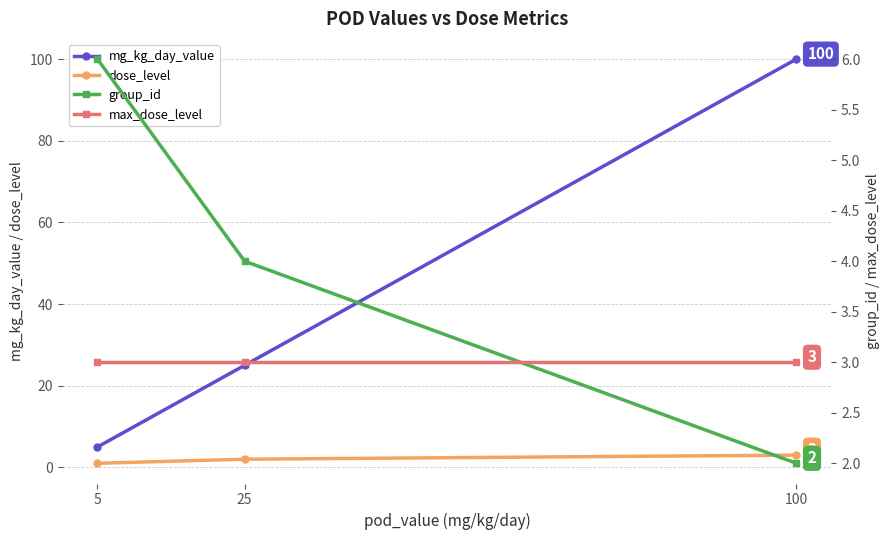

The dose_level series shows 1 at 100. True or false?

False